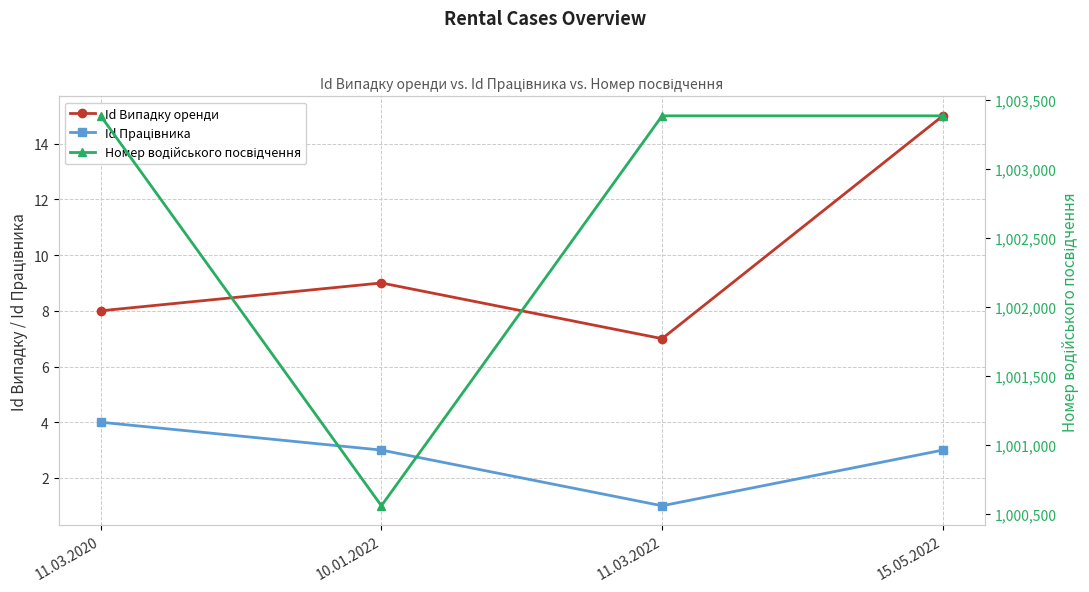

What is the spread (max minus min) of values at 11.03.2022?

1003382